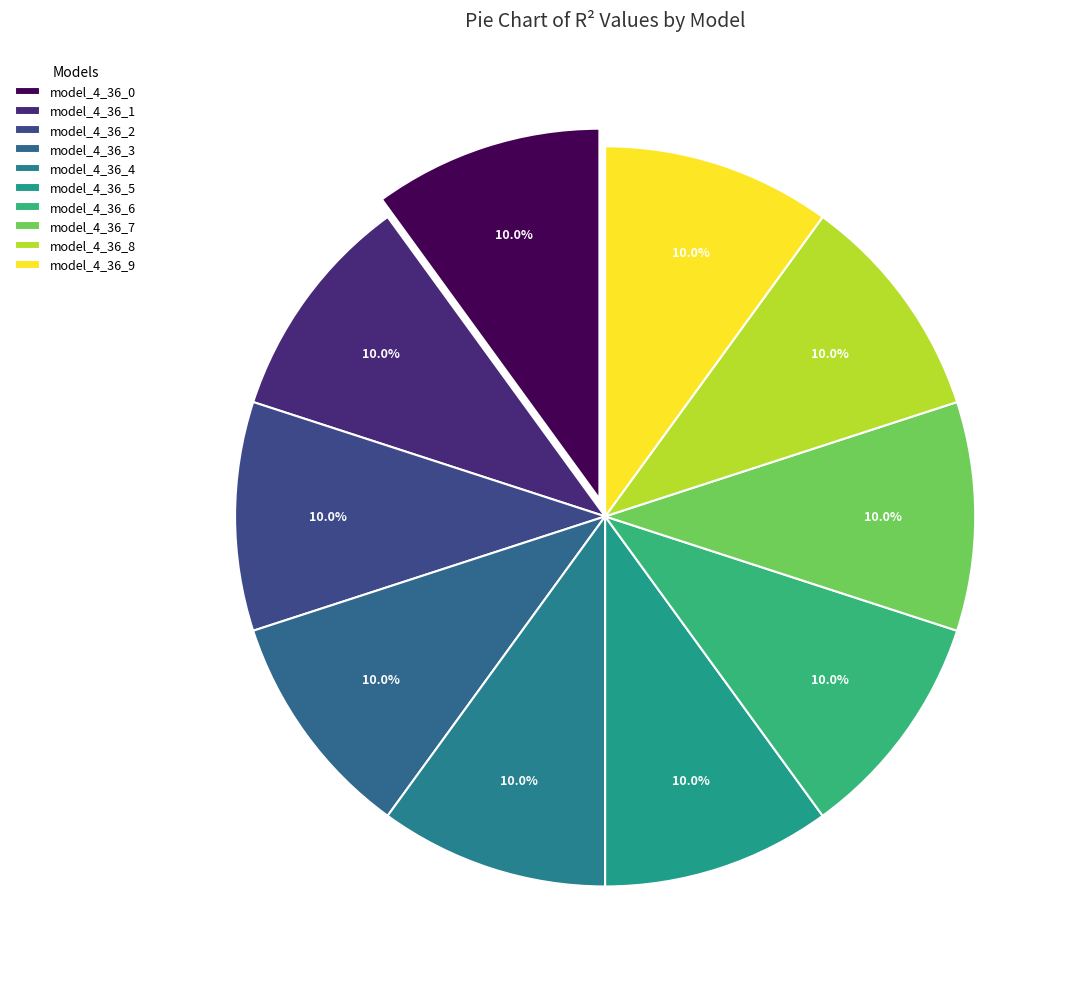

What percentage is the model_4_36_1 slice, to the nearest percent?

10%